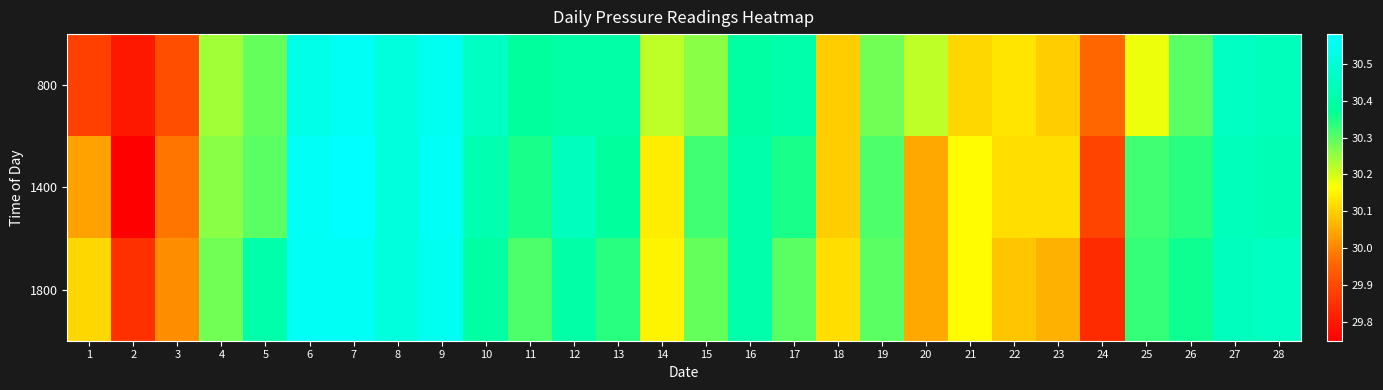

What is the difference between the highest and lowest values at 14?

0.1